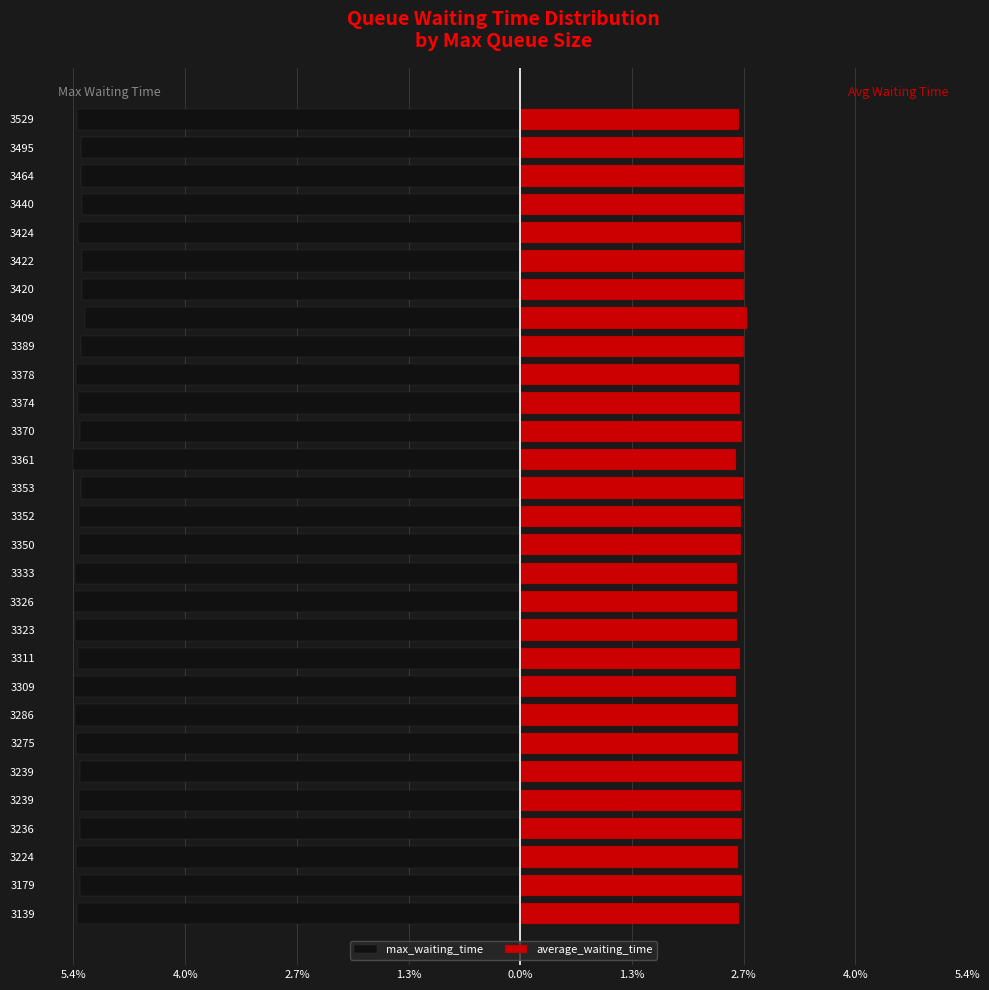

At how many categories does at least one series exceed 1?

29